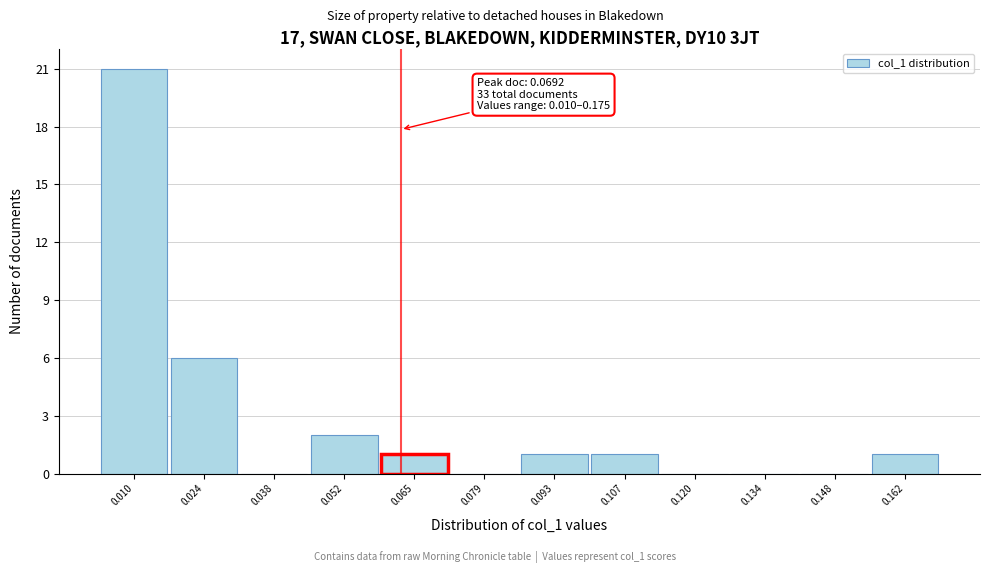

Reading left to right, what are all the values shown in this chart?

0.010=21	0.024=6	0.038=0	0.052=2	0.065=1	0.079=0	0.093=1	0.107=1	0.120=0	0.134=0	0.148=0	0.162=1